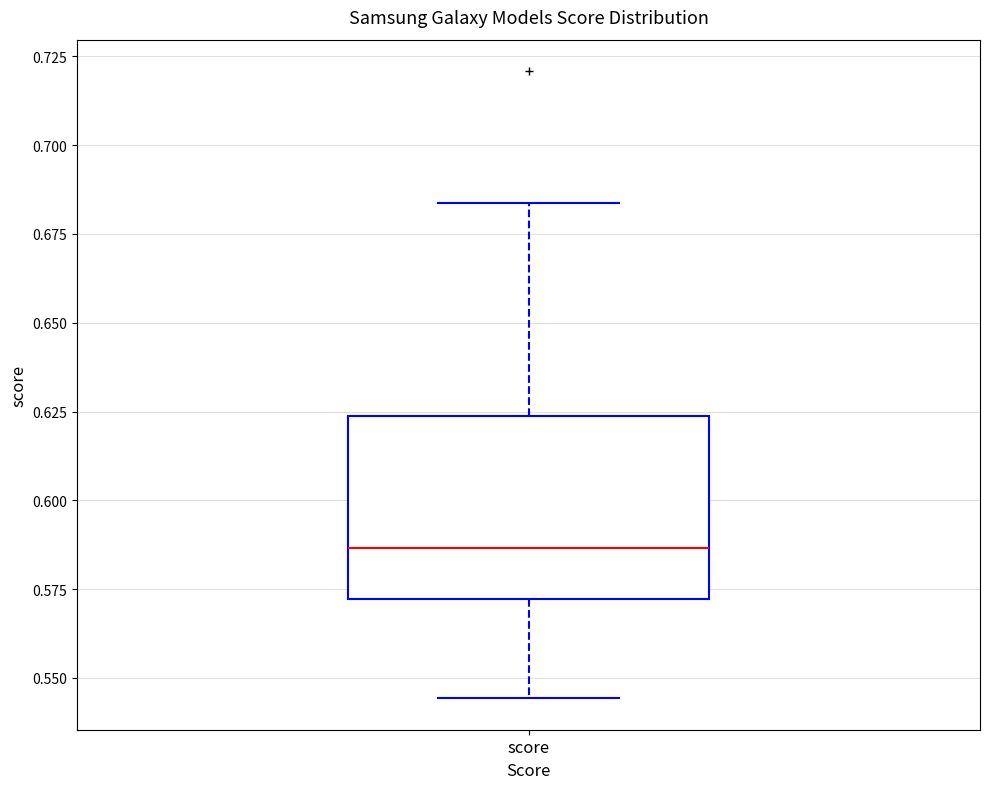

Read this box plot against the y-axis: the position of the median line, the range covered by the box, and the ends of both whiskers. The values are not printed on the chart, so give them approximately, as read against the axis.

median 0.585, box 0.570 to 0.625, whiskers 0.545 to 0.685